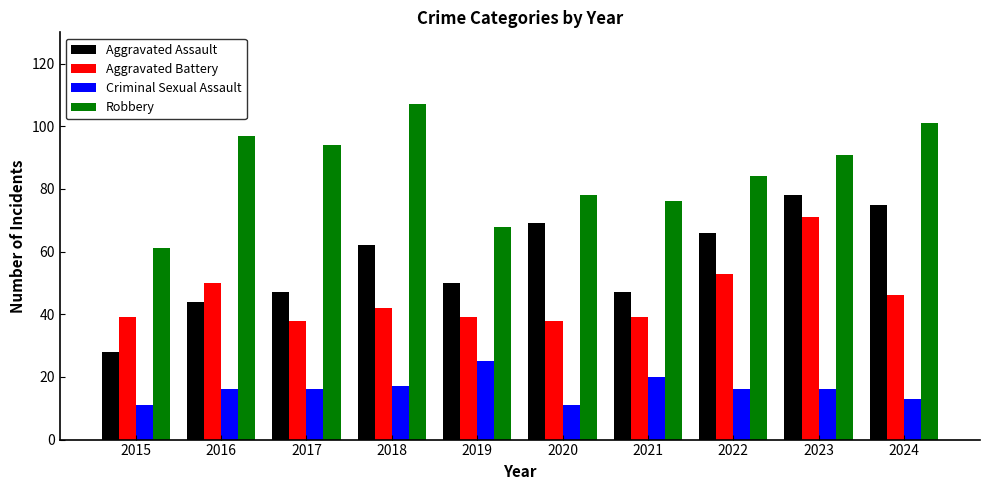

The value of Aggravated Assault at 2022 is 66. True or false?

True